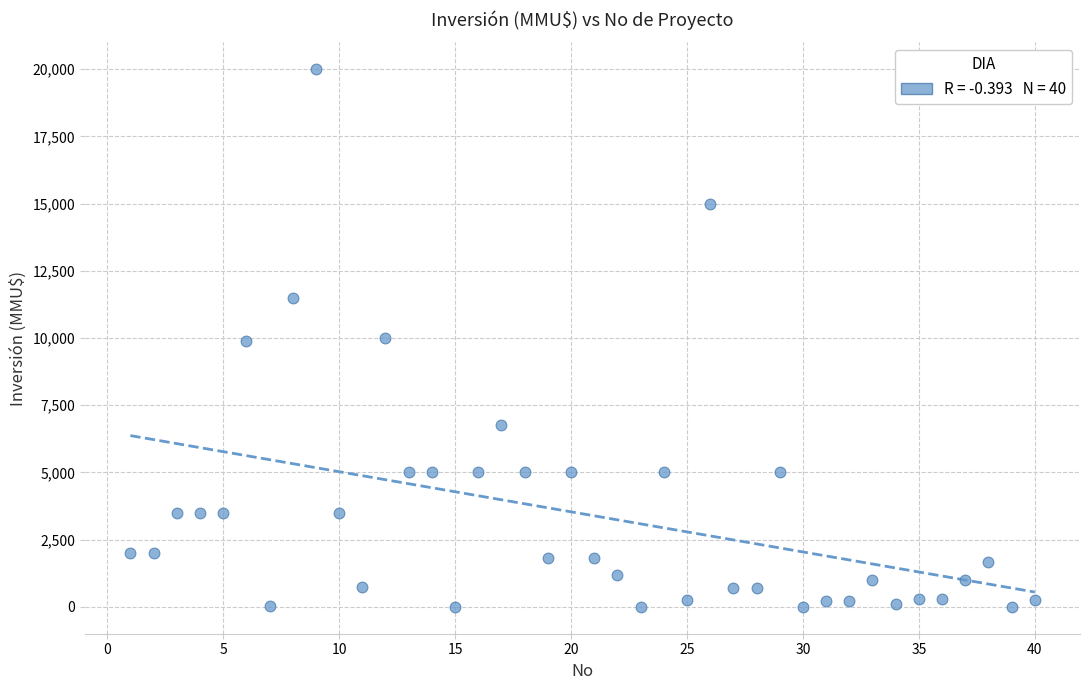

What is the range of X values (max minus min)?

39